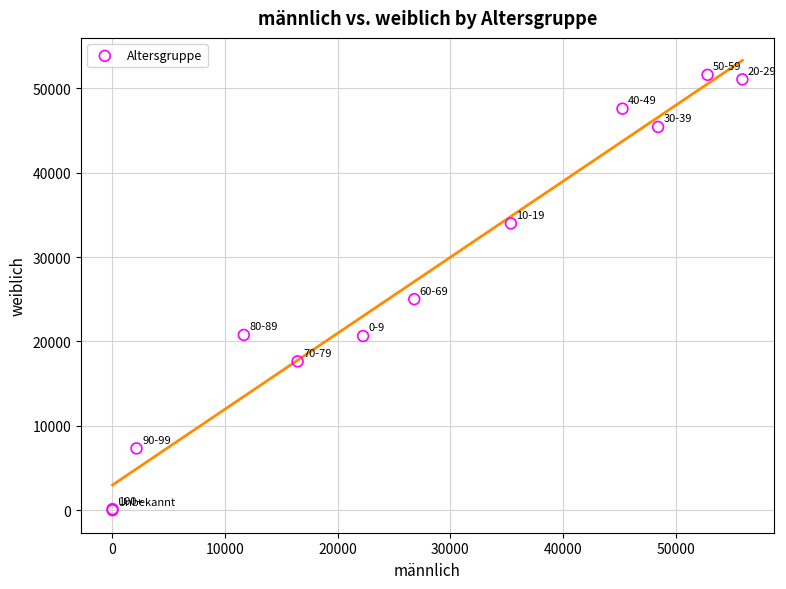

What Y value in the scatter plot is closest to 25795?

25009